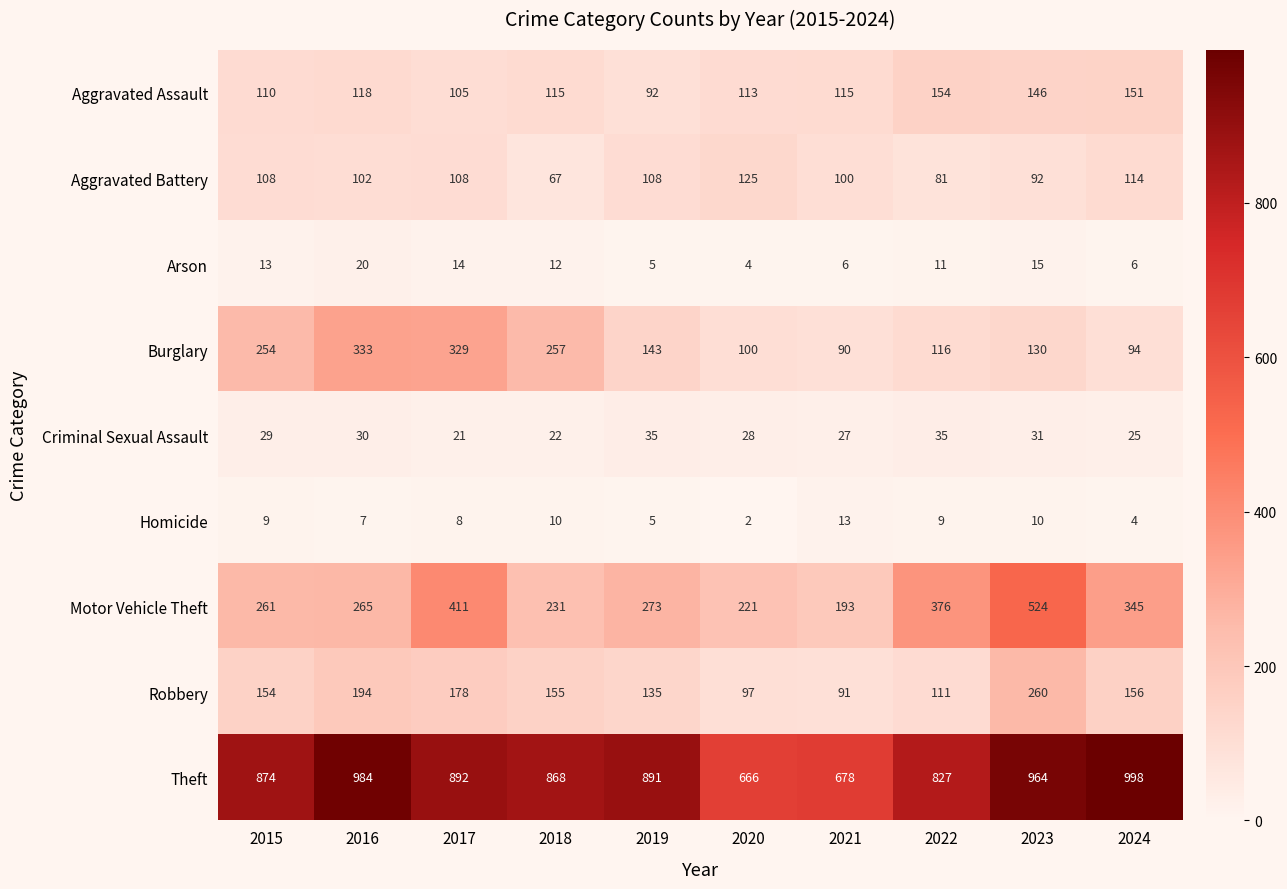

Is it true that Burglary equals 180 at 2016?

False